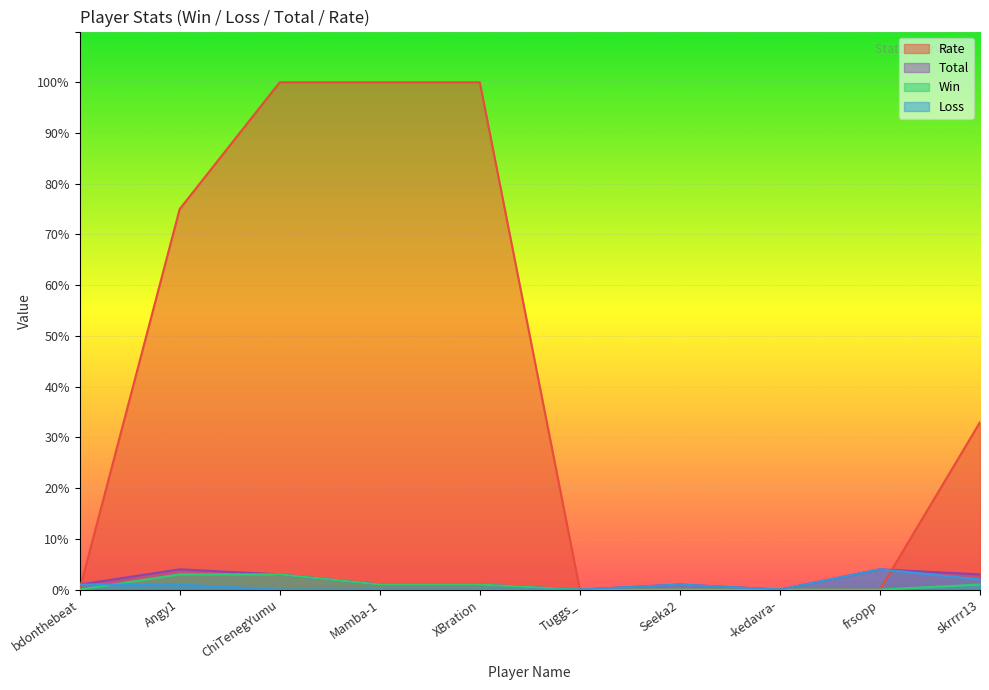

What is the average value of the Total series?

2